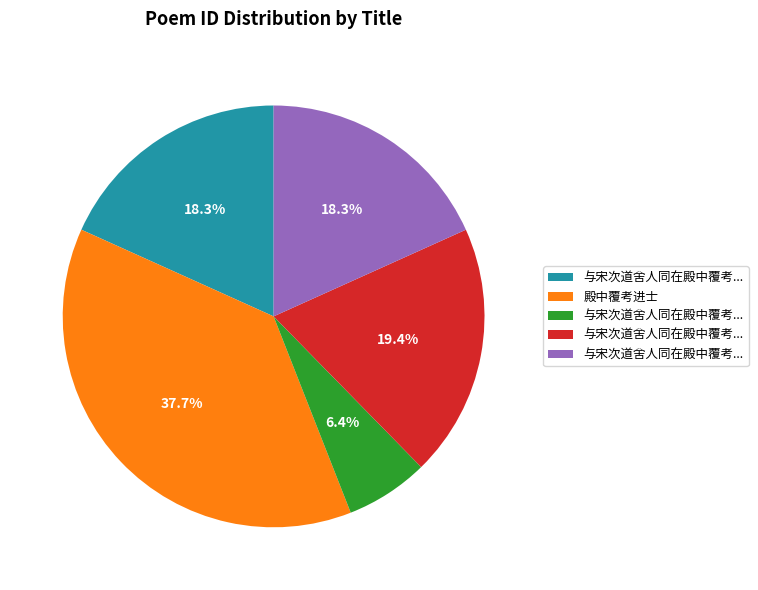

Does any single category account for the majority?

No